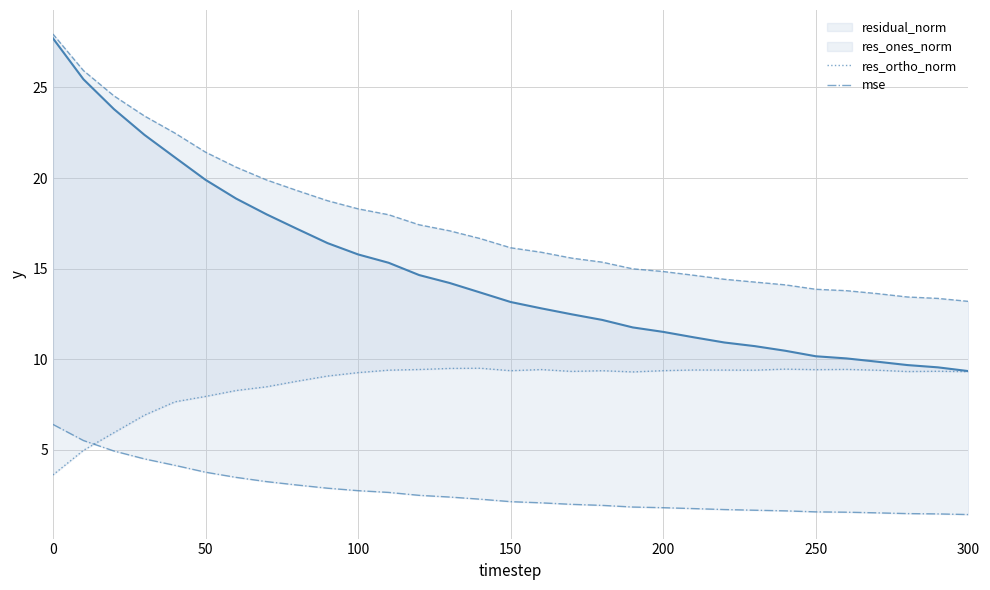

Which series has the largest total across all categories?

residual_norm